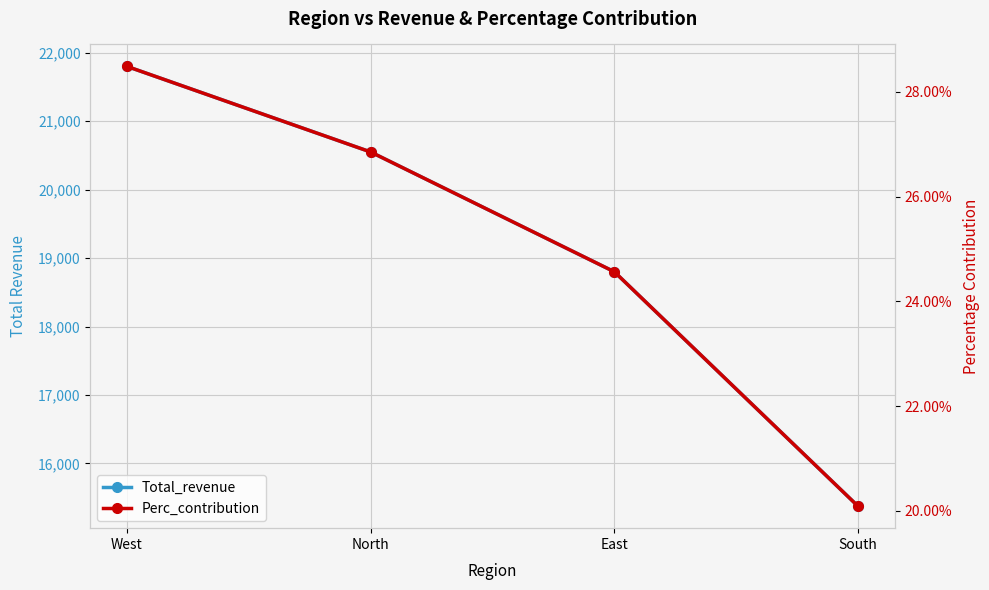

What is the sum of all Perc_contribution values?

1.0